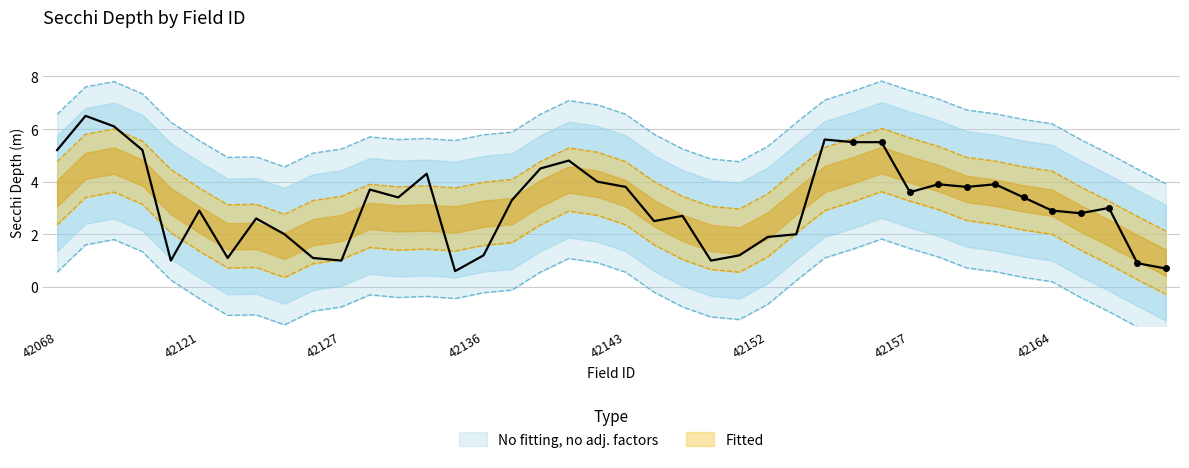

Approximately how many times larger is the value at 42143 compared to 42110?

0.6